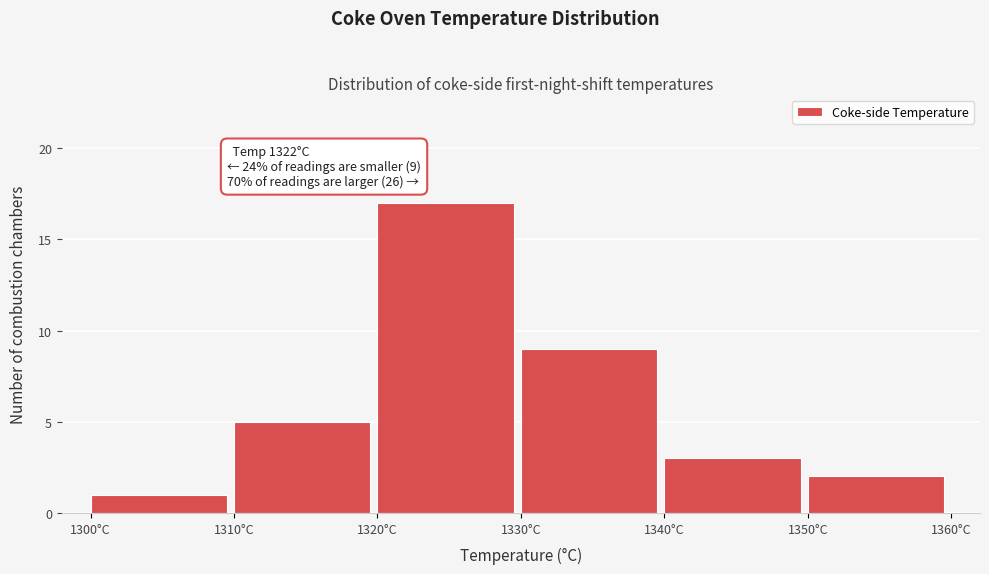

Over which range of the x-axis is the bar tallest?

1320 to 1330